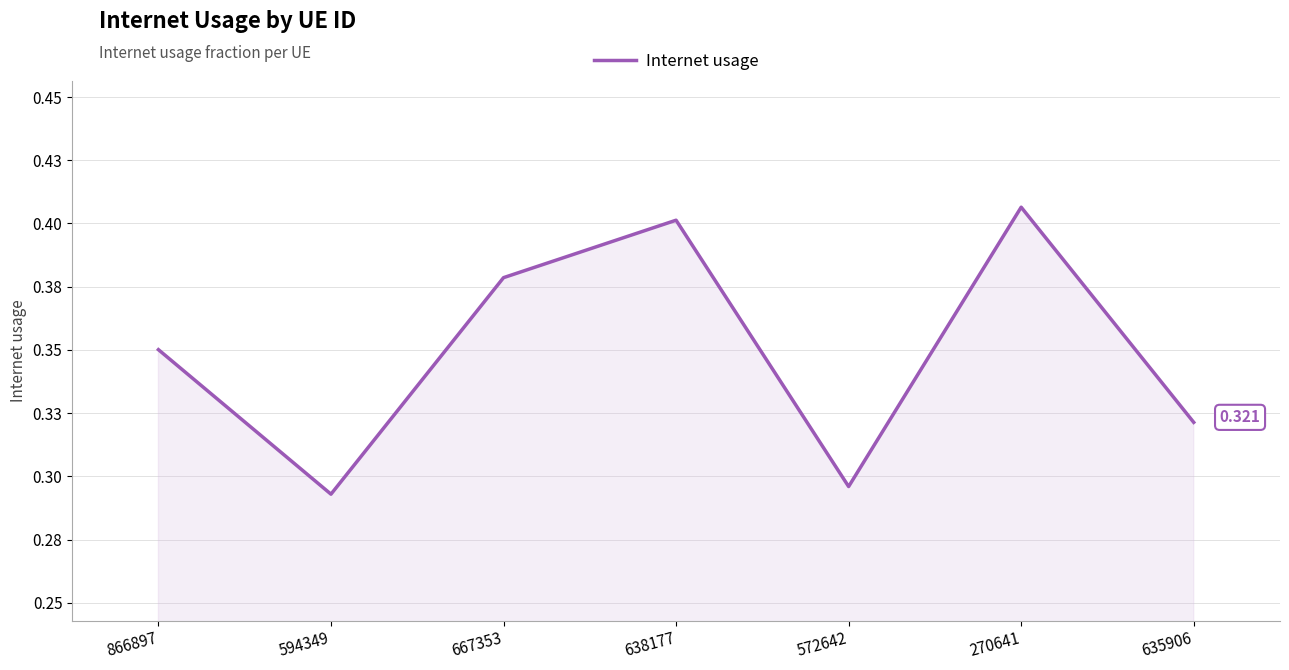

What is the change in value from 866897 to 270641?

+0.1